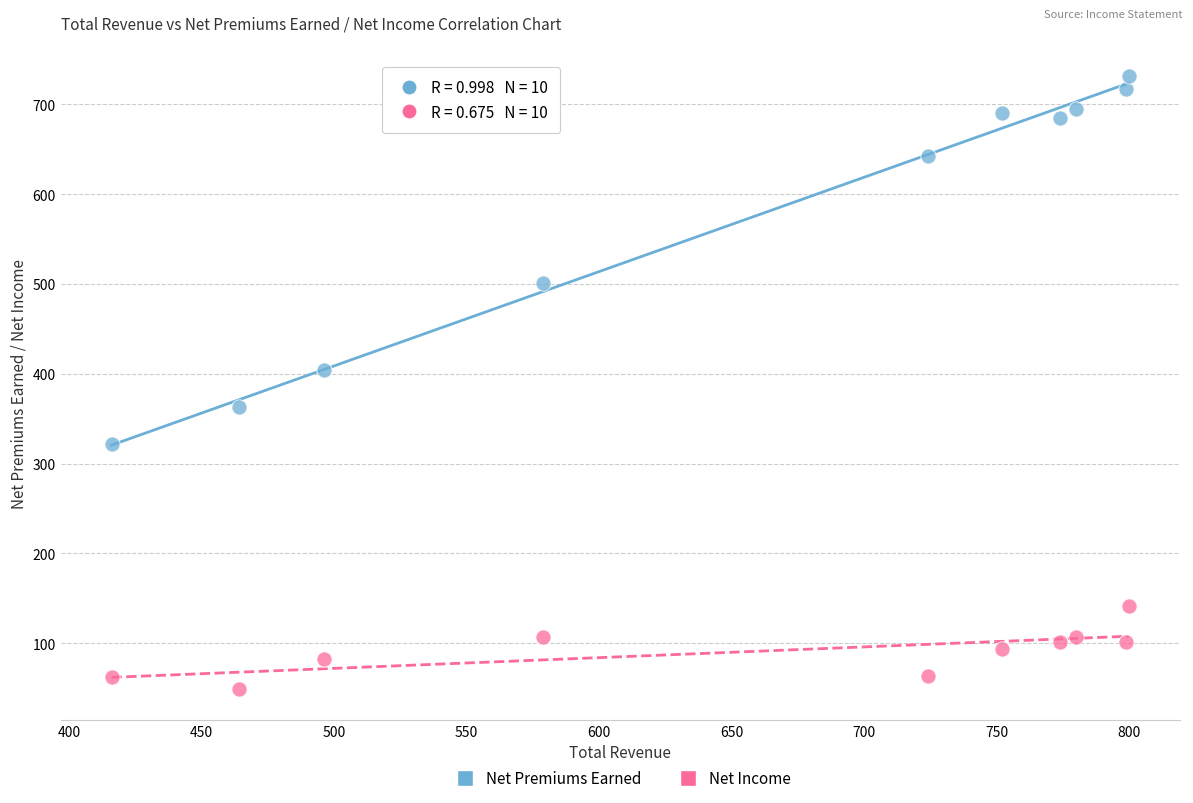

Which series reaches the maximum Y coordinate?

Net Premiums Earned